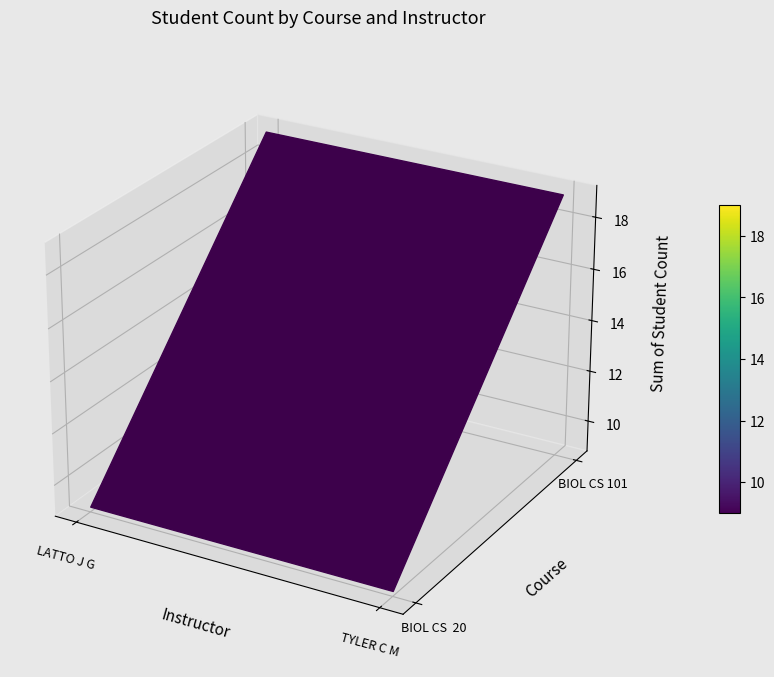

Which category has the lowest value in the BIOL CS 101 series?

LATTO J G